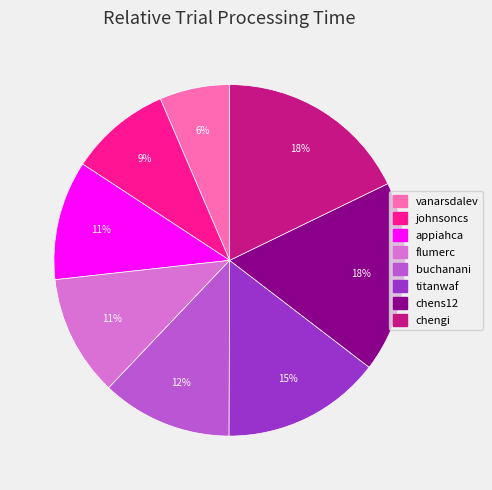

Is there any slice that represents more than half of the pie?

No